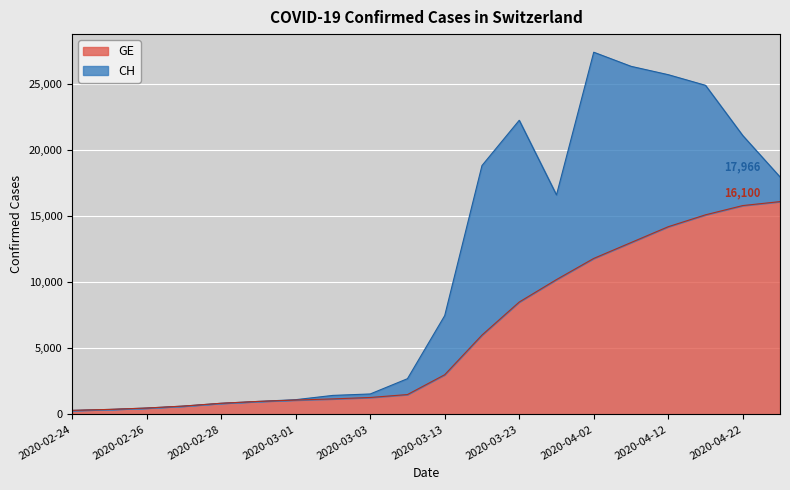

What is the value of the 5th point from the left?

840